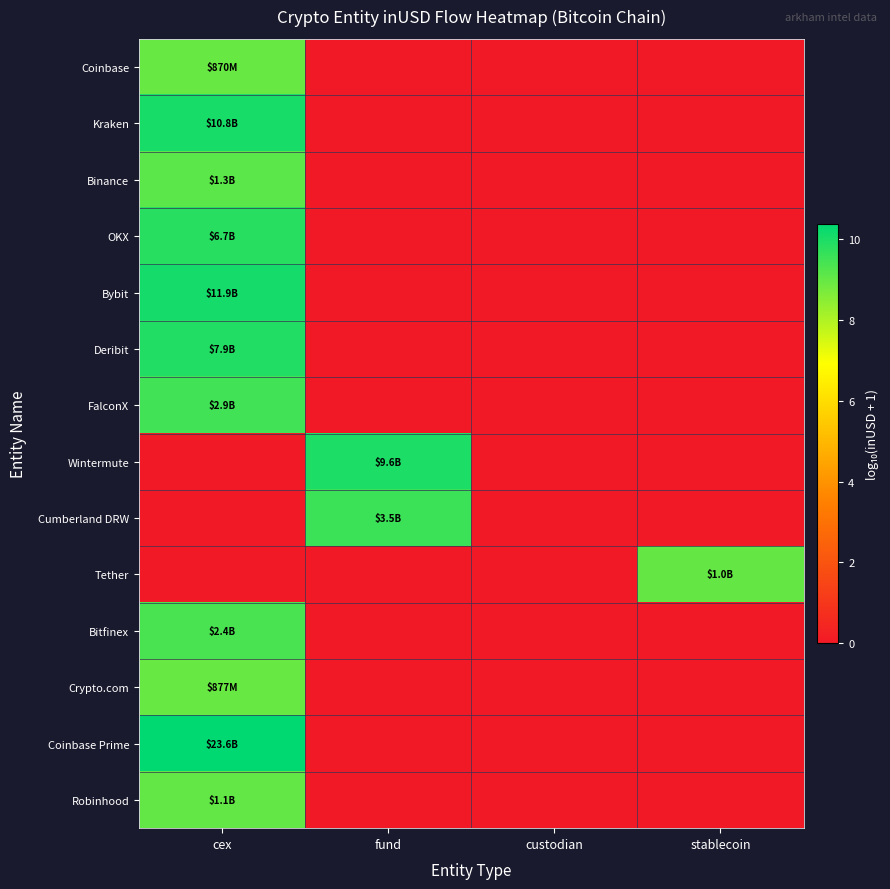

Rank the series at custodian from lowest to highest value.

Coinbase, Kraken, Binance, OKX, Bybit, Deribit, FalconX, Wintermute, Cumberland DRW, Tether, Bitfinex, Crypto.com, Coinbase Prime, Robinhood